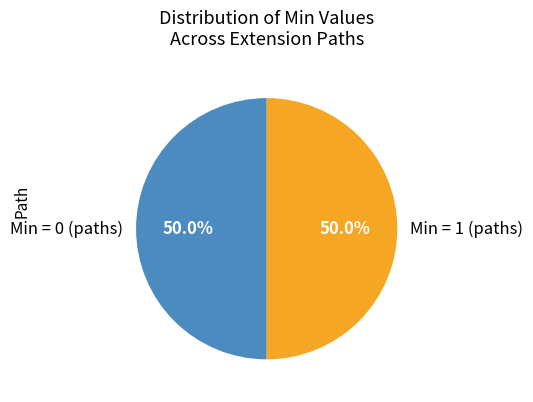

What is the ratio of the value at Min = 1 (paths) to the value at Min = 0 (paths)?

1.0